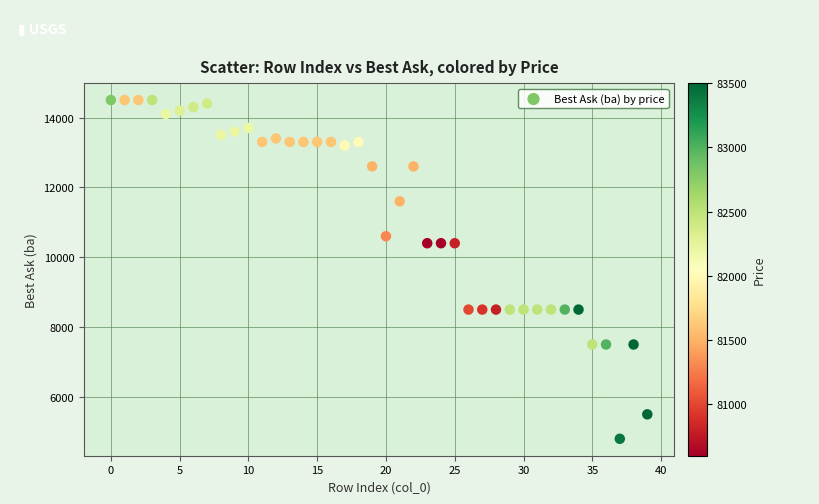

What is the range of Y values (max minus min)?

9700